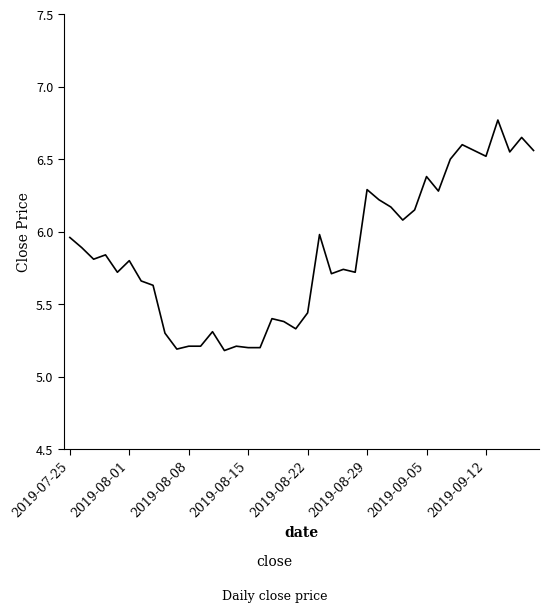

What is the smallest value displayed?

5.2